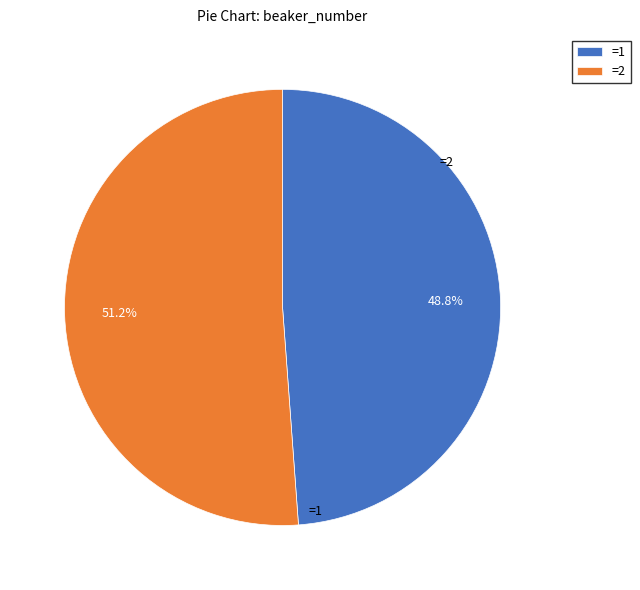

Which slice is the largest?

=2